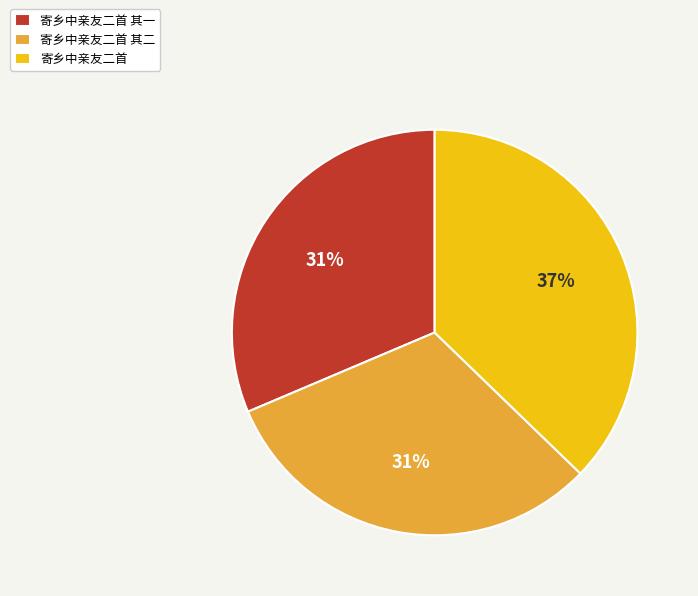

Between 寄乡中亲友二首 and 寄乡中亲友二首 其二, which is larger?

寄乡中亲友二首